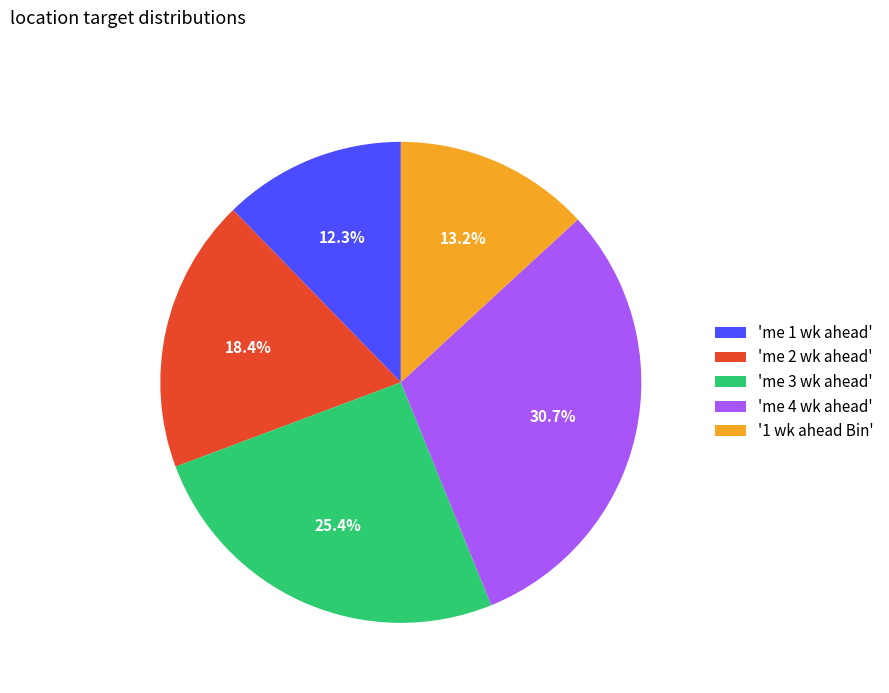

What is the largest slice in the pie chart?

'me 4 wk ahead'